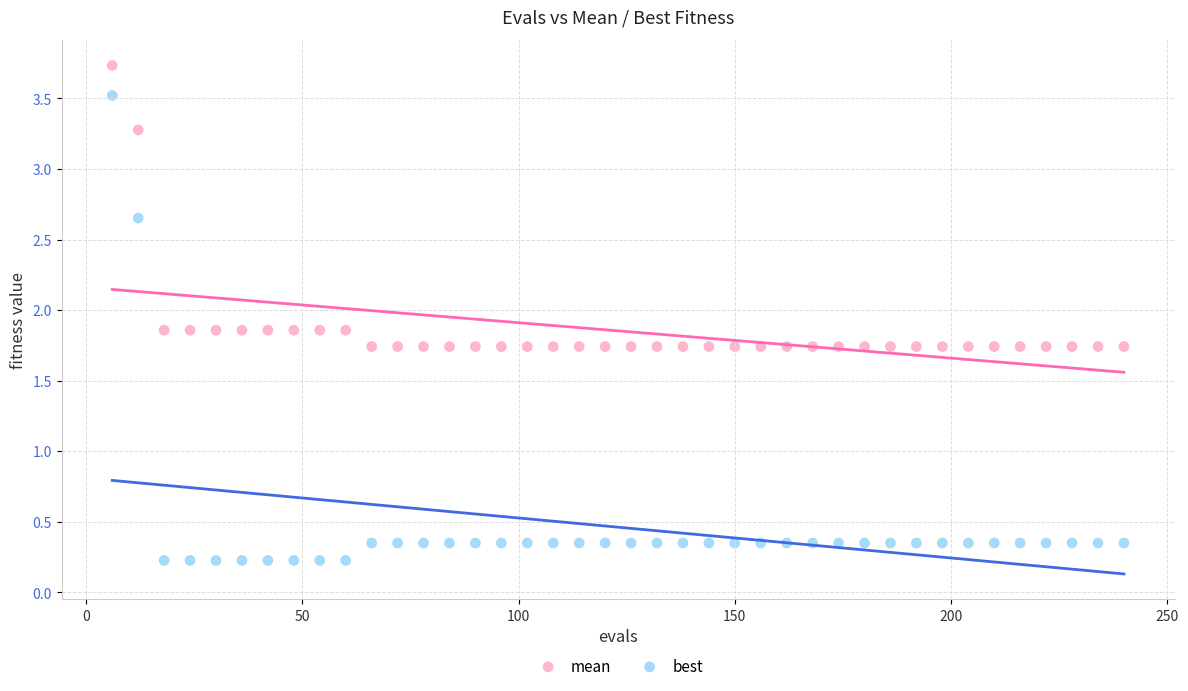

Which series reaches the maximum Y coordinate?

mean